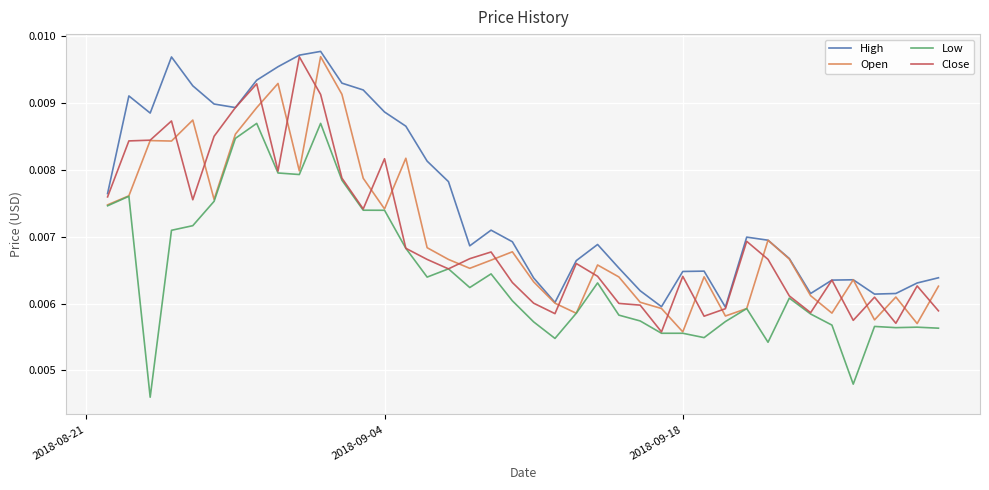

What is the sum of all High values?

0.3